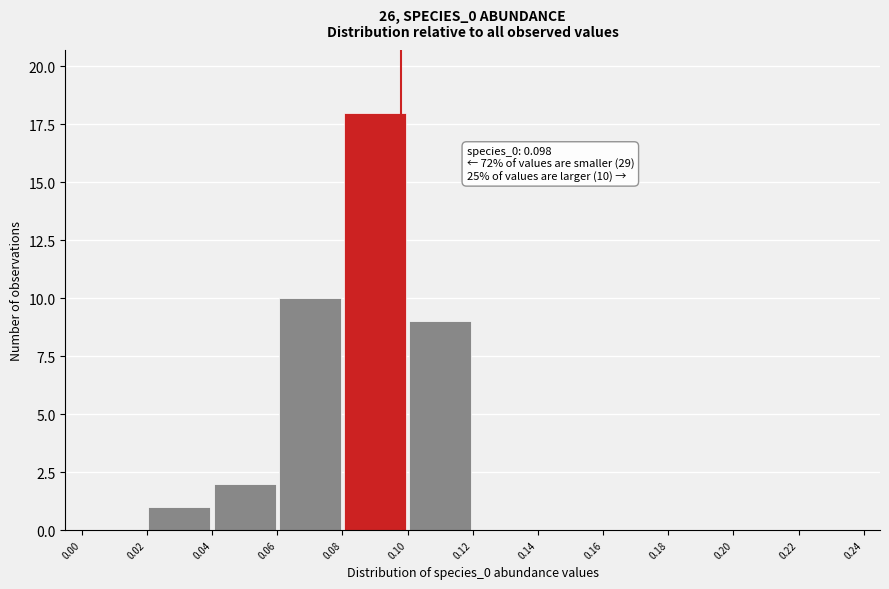

Over which range of the x-axis is the bar tallest?

0.08 to 0.10